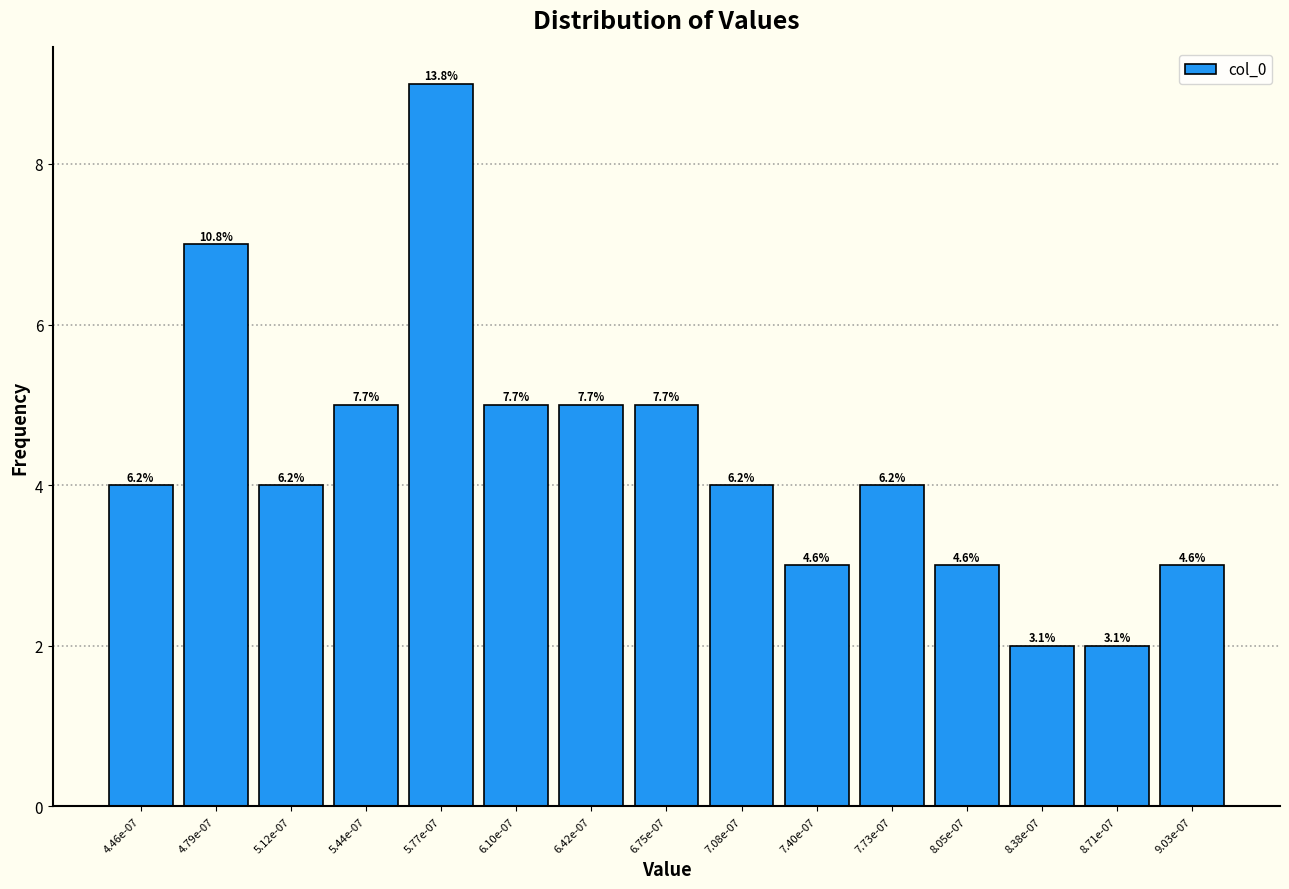

Does the chart contain any negative values?

No